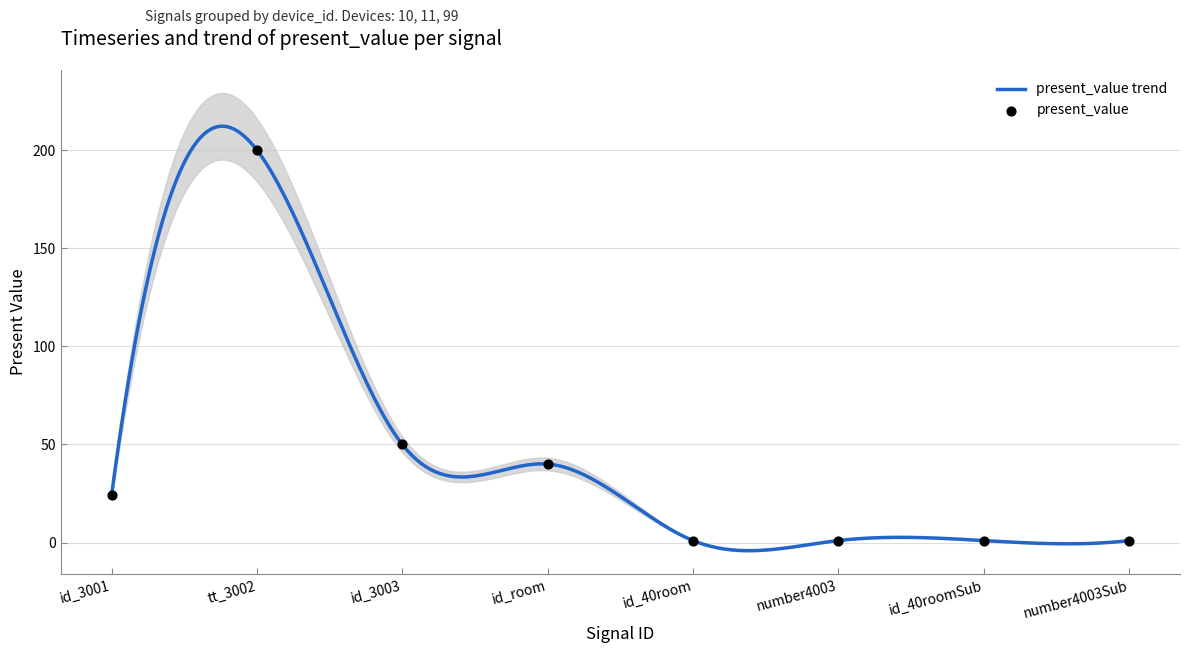

What is the change in value from id_3001 to id_3003?

+26.0